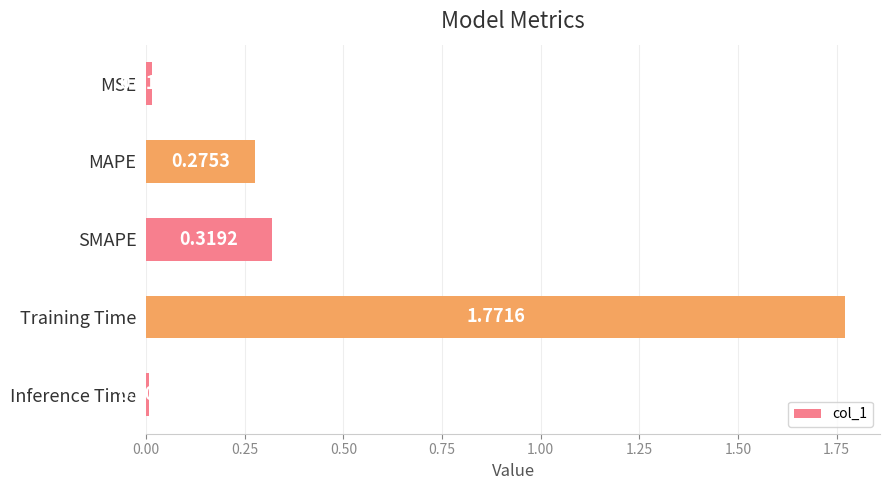

What is the label of the 3rd bar from the bottom?

SMAPE